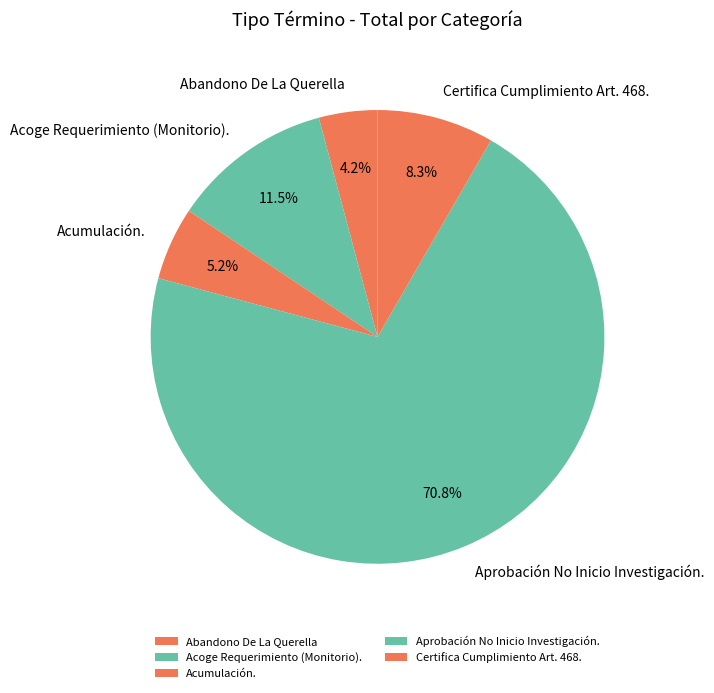

Which has a higher value, Acoge Requerimiento (Monitorio). or Abandono De La Querella?

Acoge Requerimiento (Monitorio).